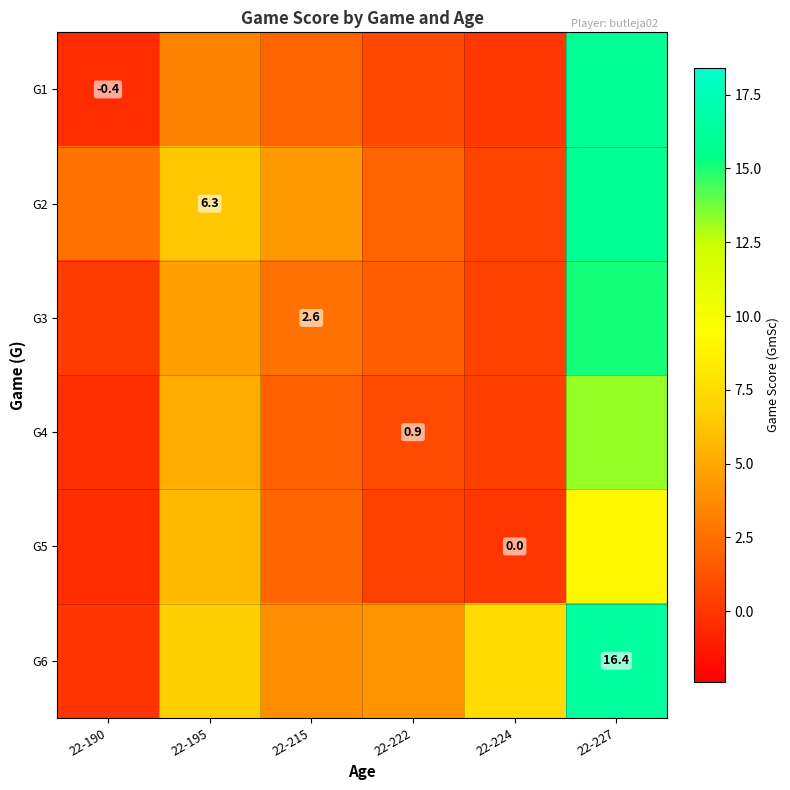

List the series in order of their peak value, highest first.

G6, G1, G2, G3, G4, G5